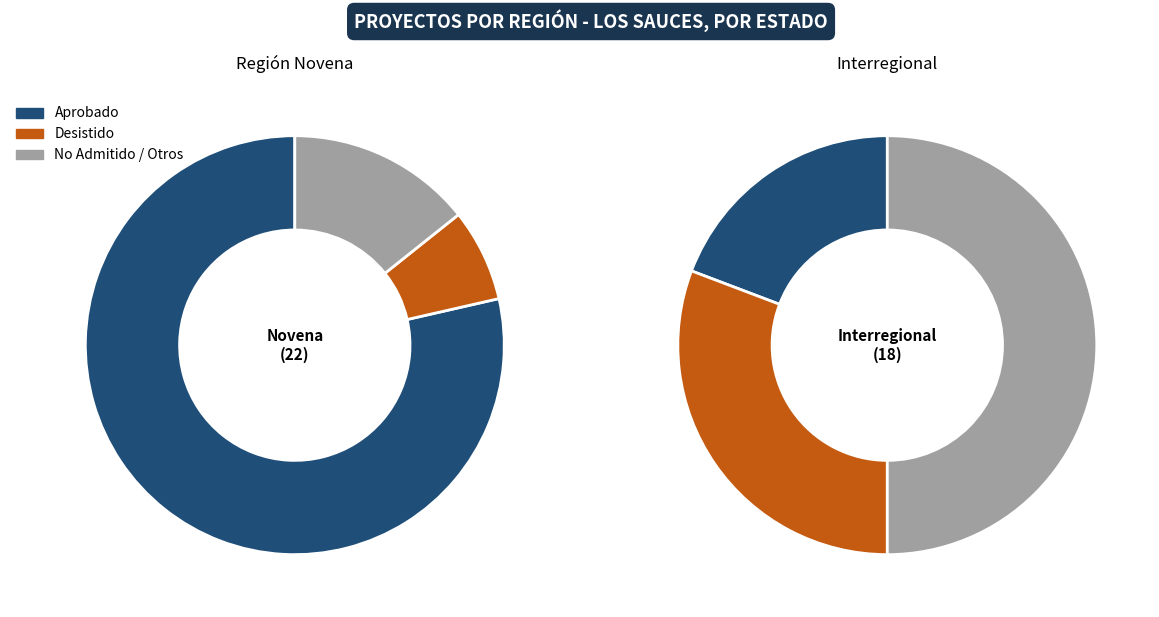

Is it true that Interregional is 39% of the pie?

False